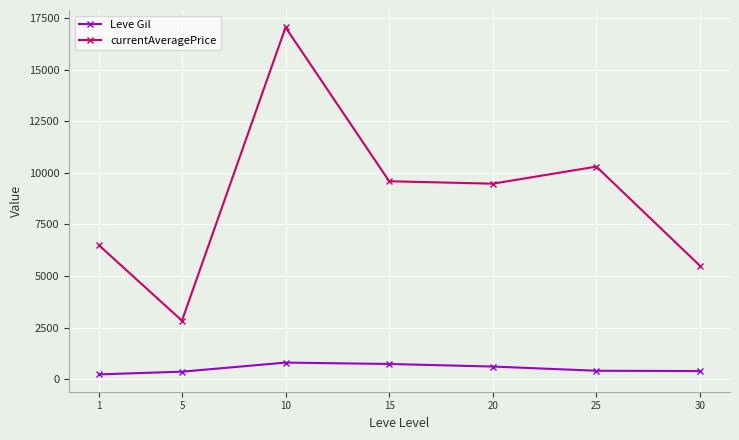

The value of currentAveragePrice at 25 is 10300.8. True or false?

True